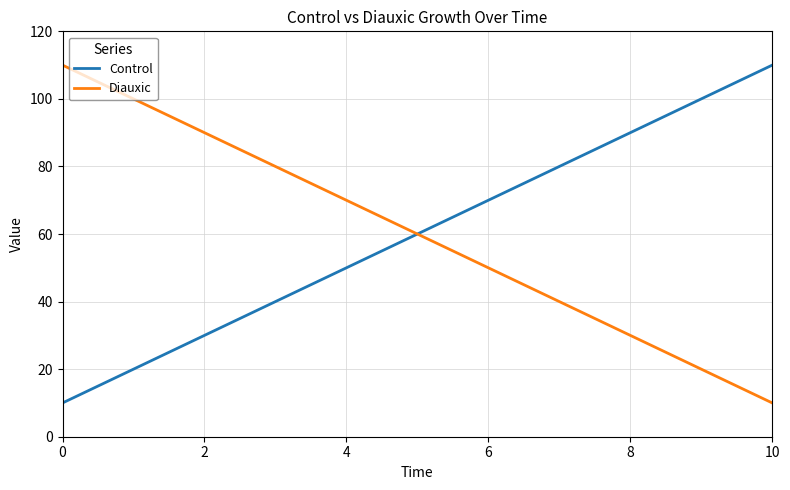

What is the difference between the maximum and minimum values in the Diauxic series?

100